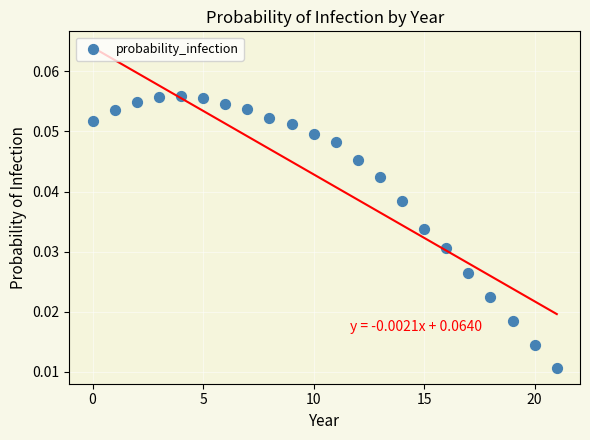

What is the range of X values (max minus min)?

21.0